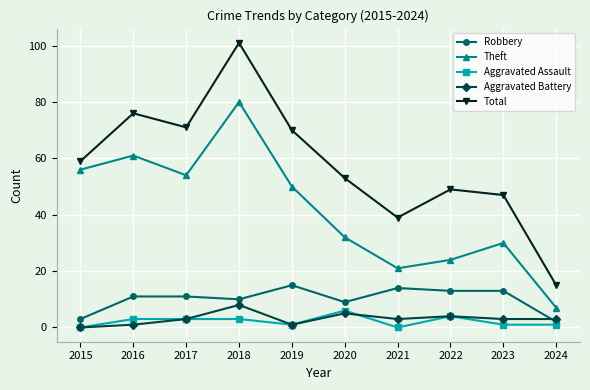

True or false: Robbery has a value of 15 at 2019.

True